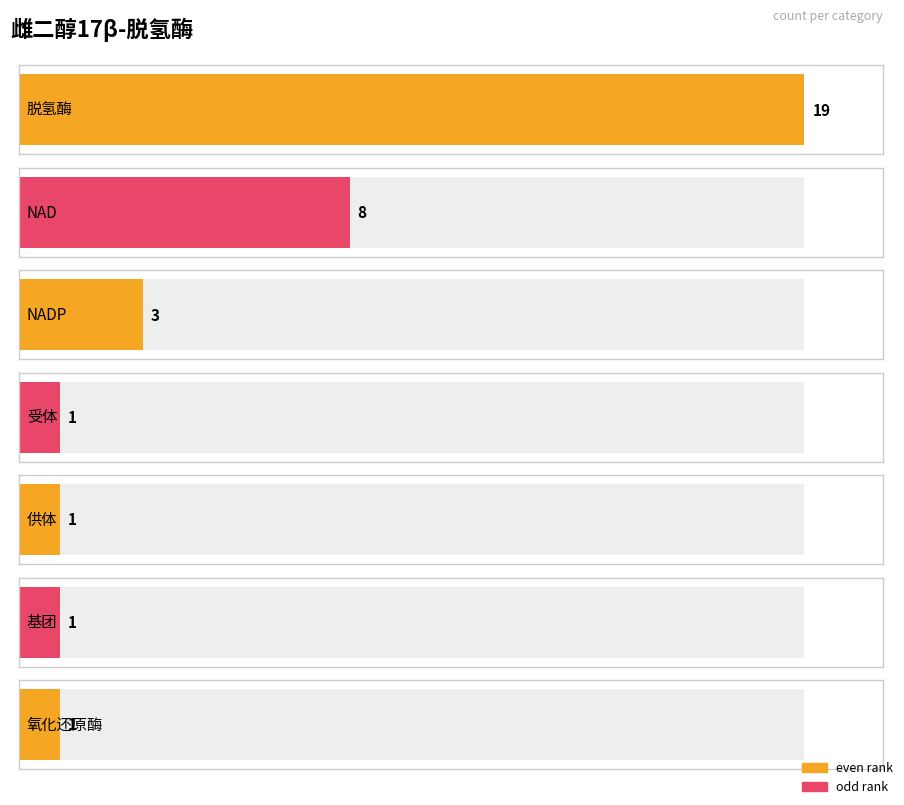

How many series are shown in this chart?

2